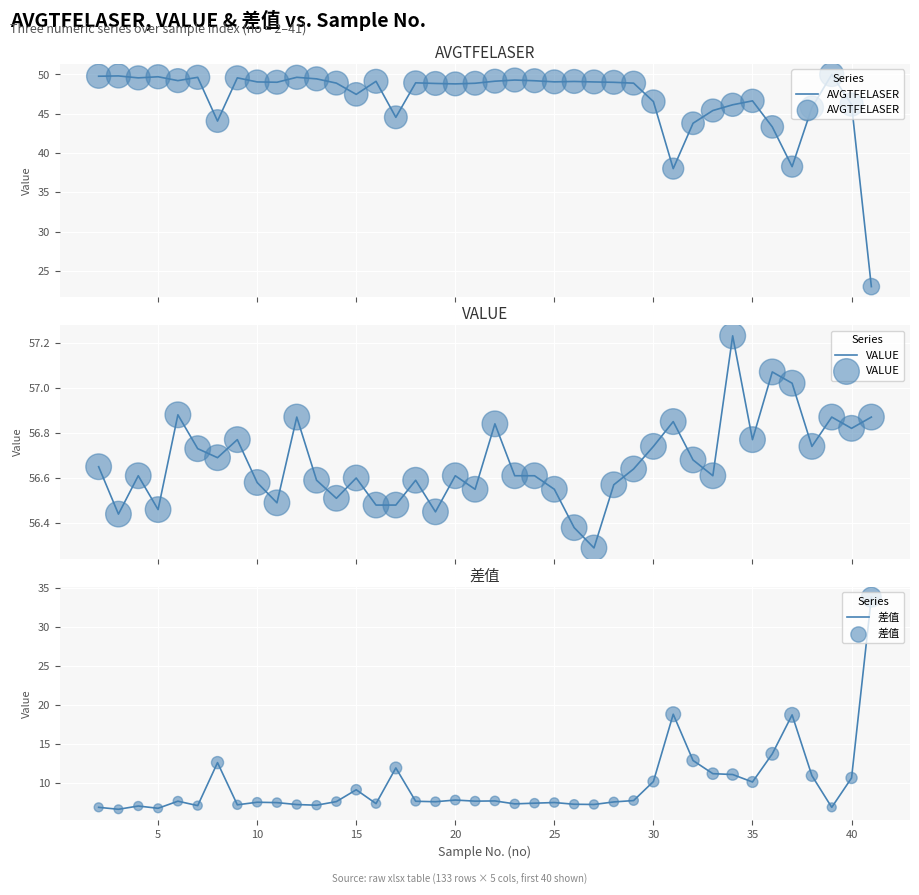

What is the lowest value of the AVGTFELASER series?

23.0